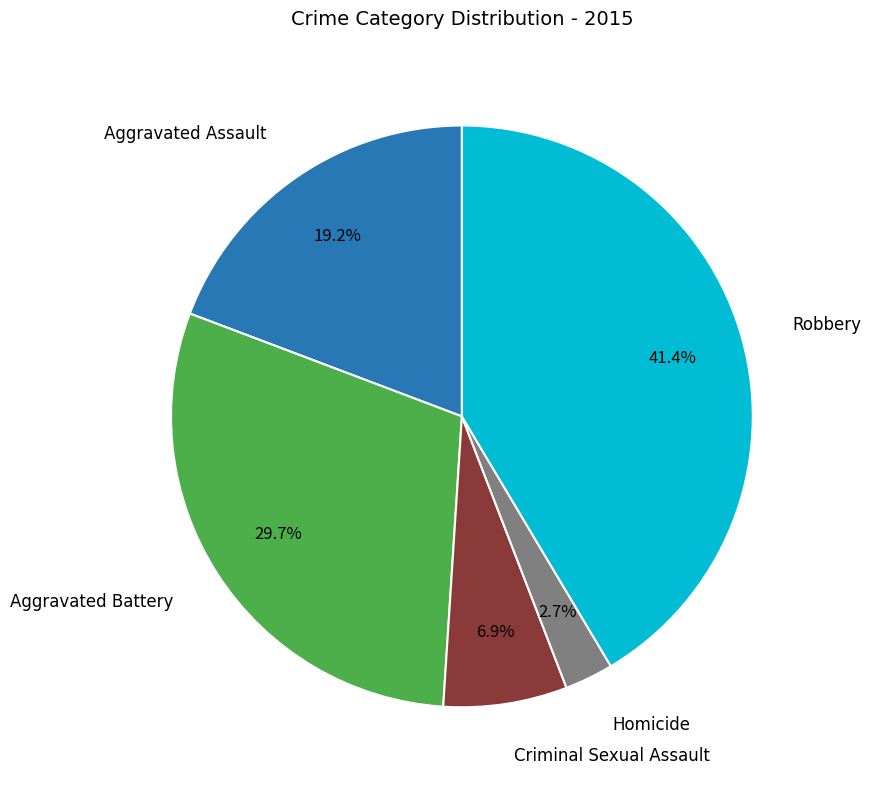

Is there a majority slice in this chart?

No